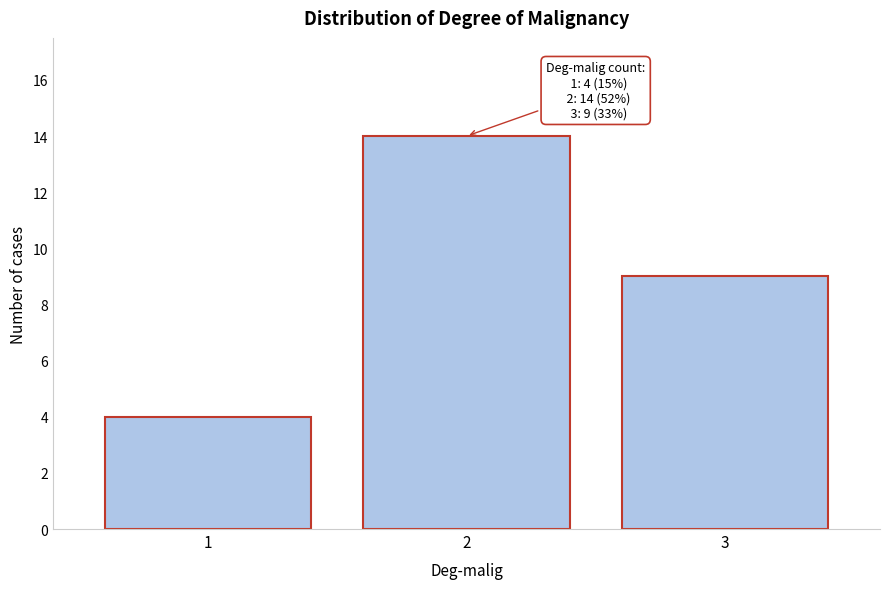

Reading left to right, what are all the values shown in this chart?

4	14	9